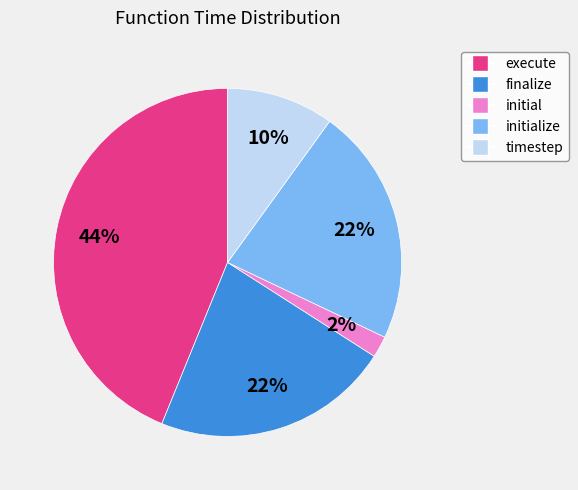

How many slices are in this pie chart?

5